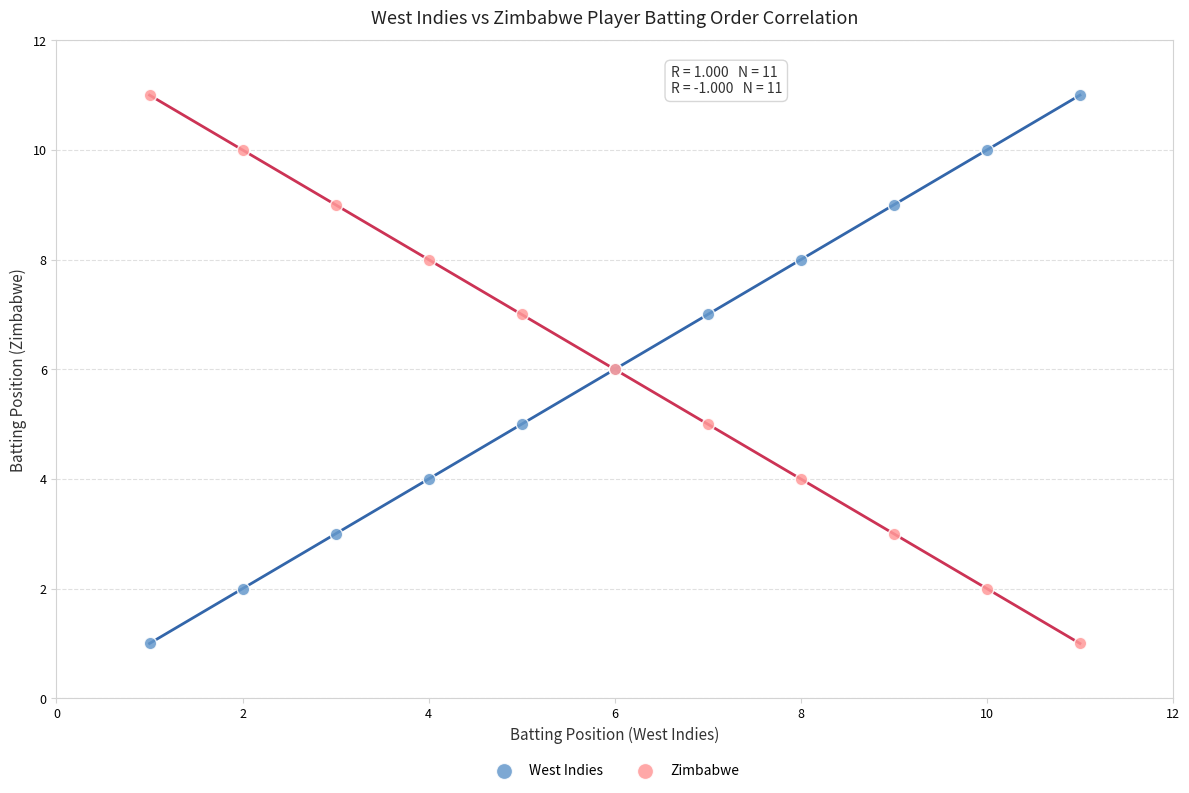

What is the X range (max minus min) for the scatter plot?

10